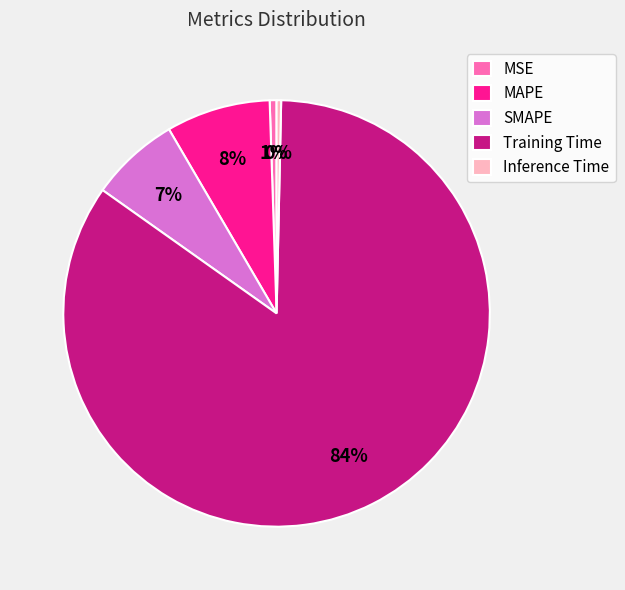

Is the sum of MSE and Training Time greater than half?

Yes